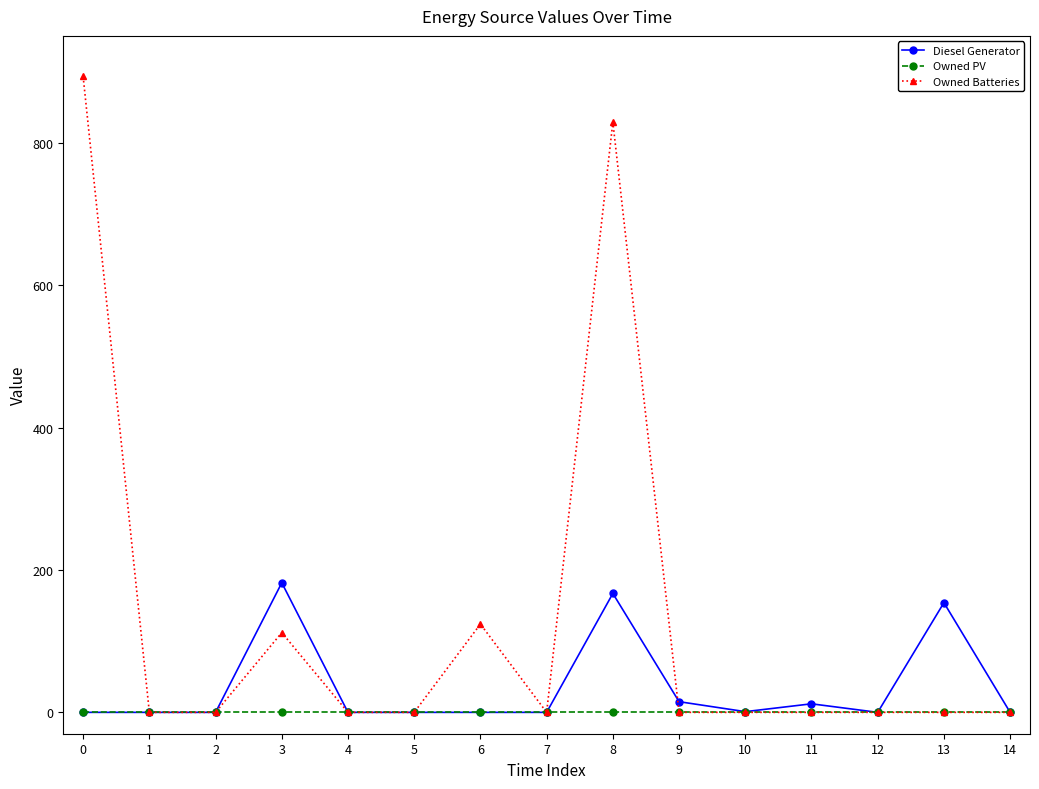

How many values in the Diesel Generator series exceed 0?

6